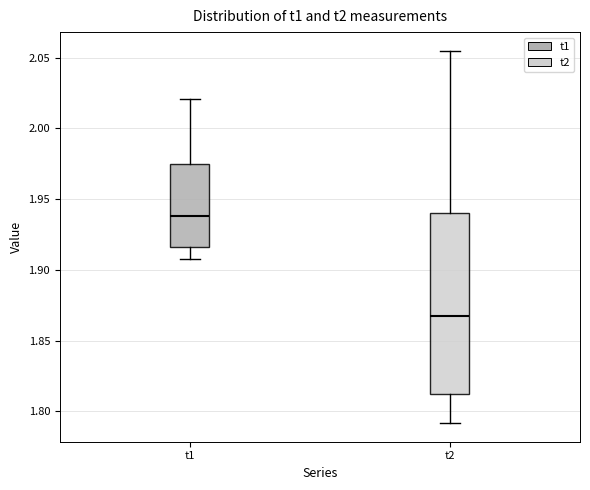

Where does the upper whisker of the box for t1 end on the y-axis? The values are not printed on the chart, so give them approximately, as read against the axis.

2.020